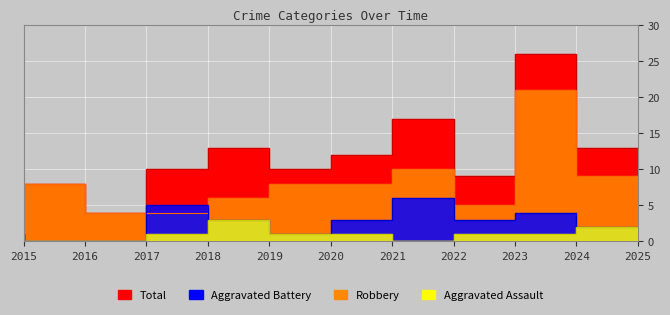

What value does the Aggravated Battery series have at 2018?

5